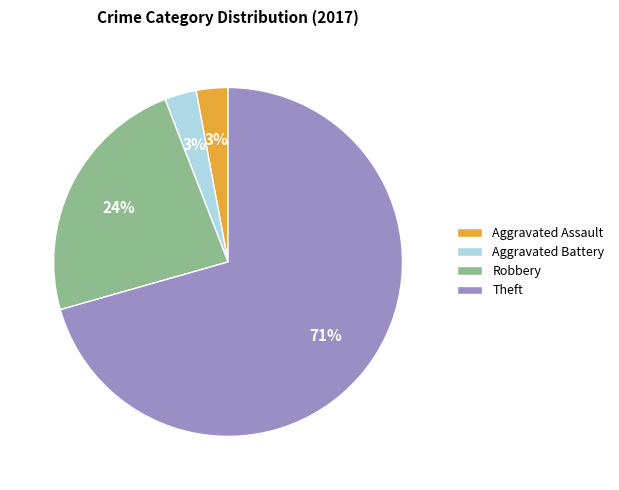

Between Aggravated Battery and Robbery, which is larger?

Robbery